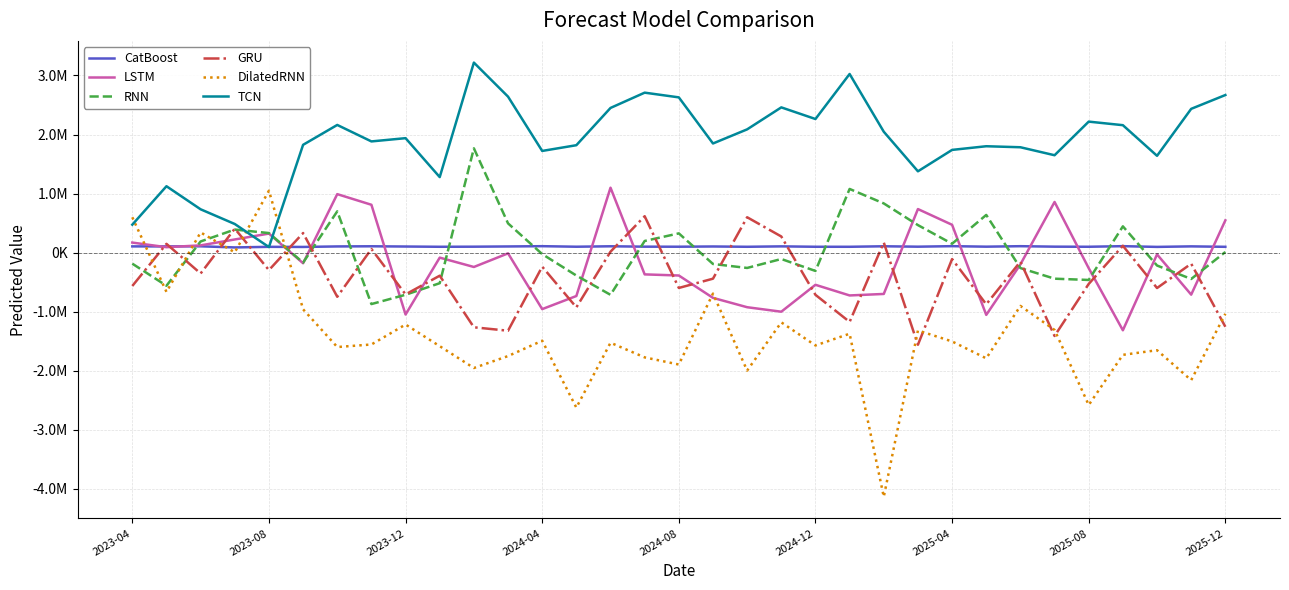

Where is RNN nearest to the value 448345?

29